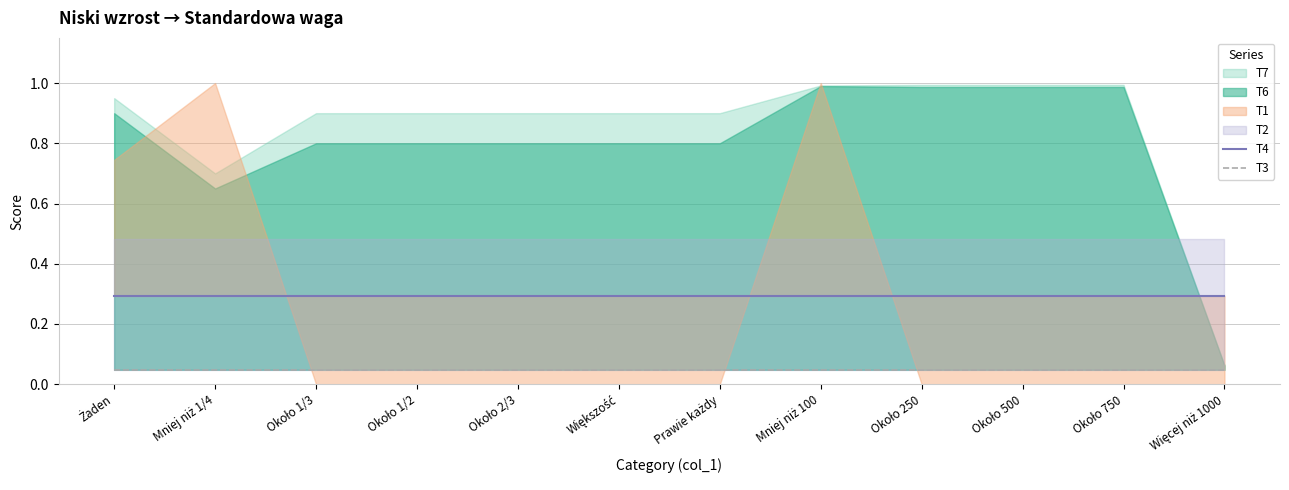

Does the chart have visible grid lines?

Yes